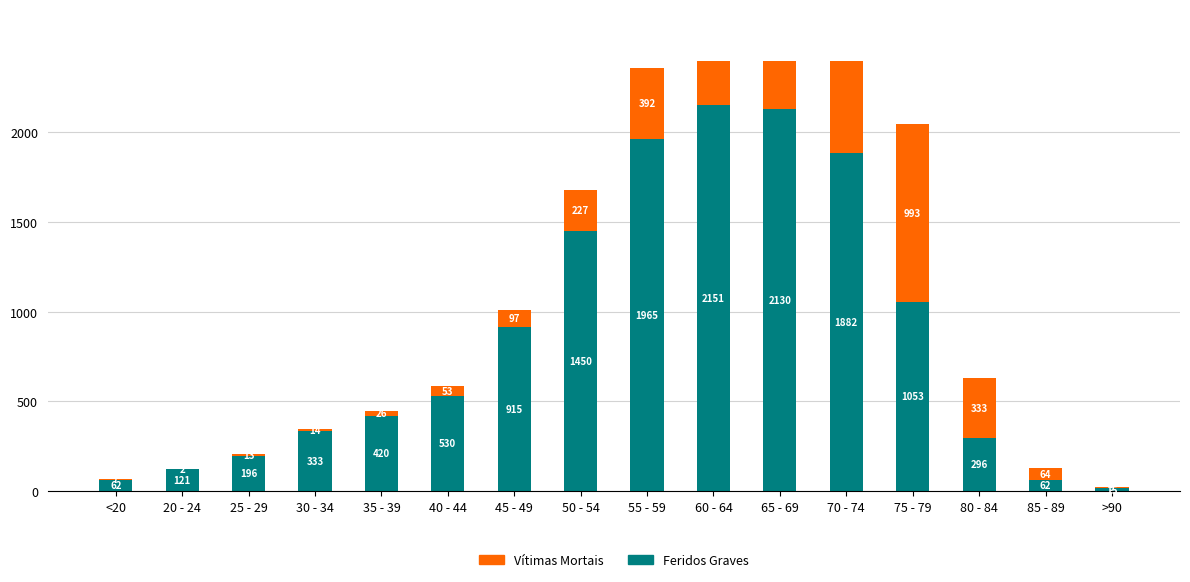

What is the maximum value shown in the chart?

2151